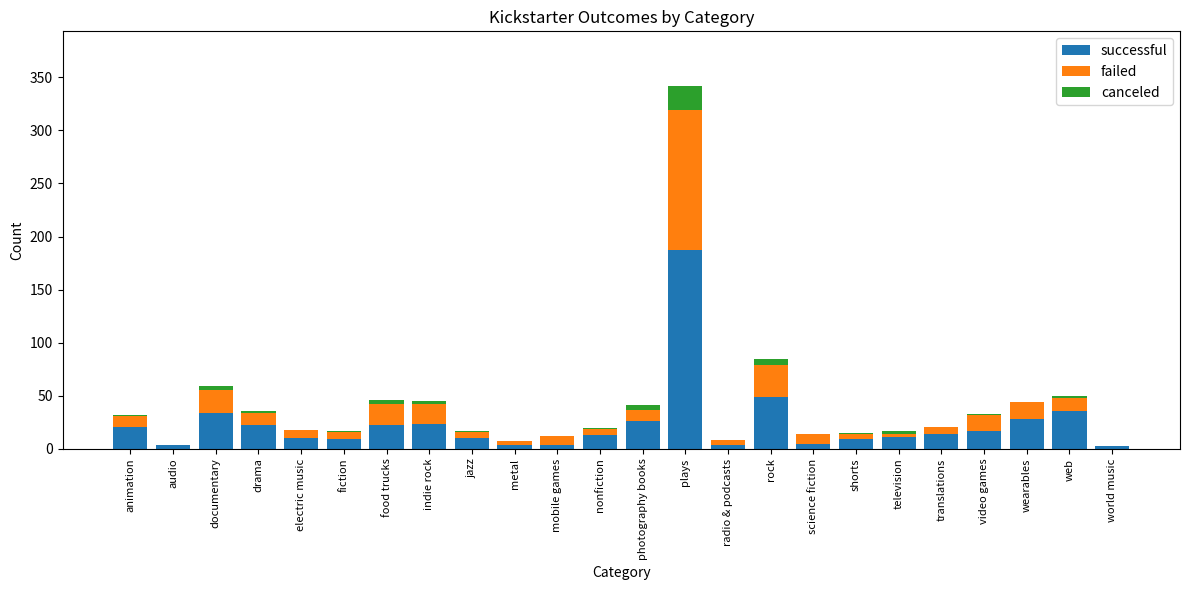

What is the total value across all series at plays?

342